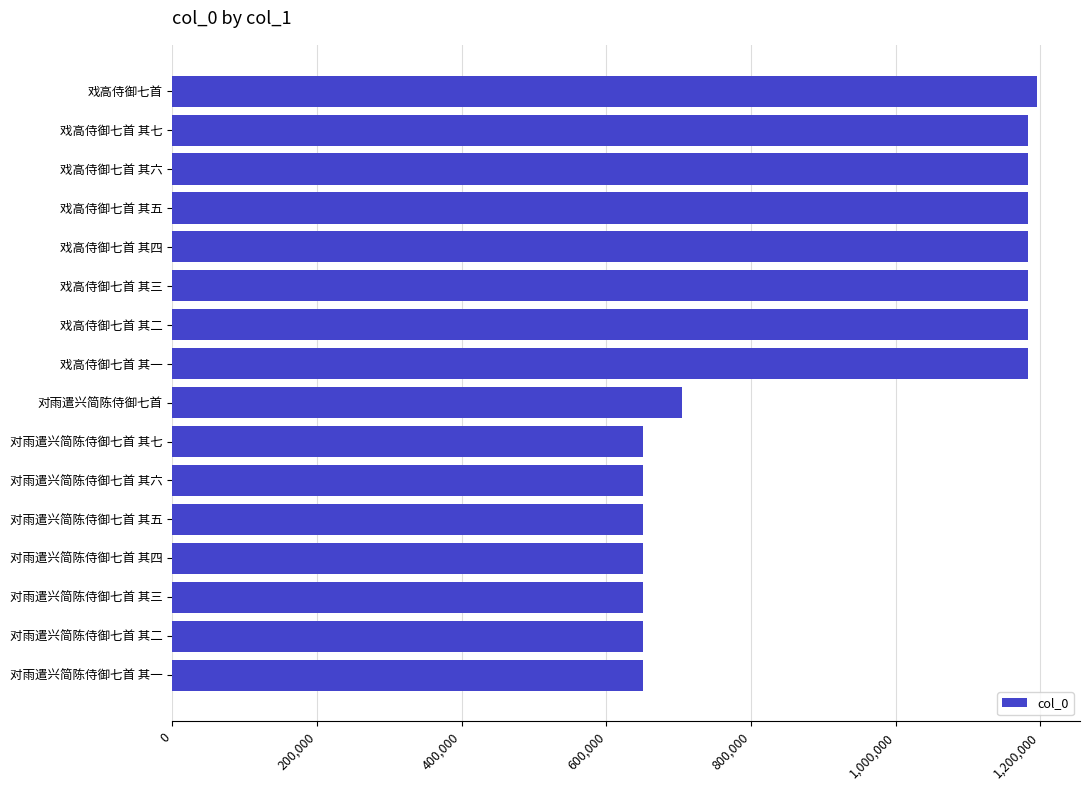

What is the average value?

921178